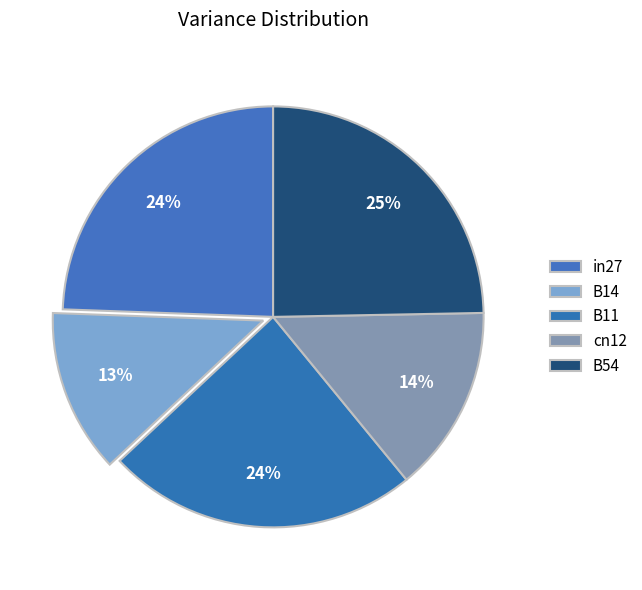

What percentage do cn12 and B11 together represent?

38.3%